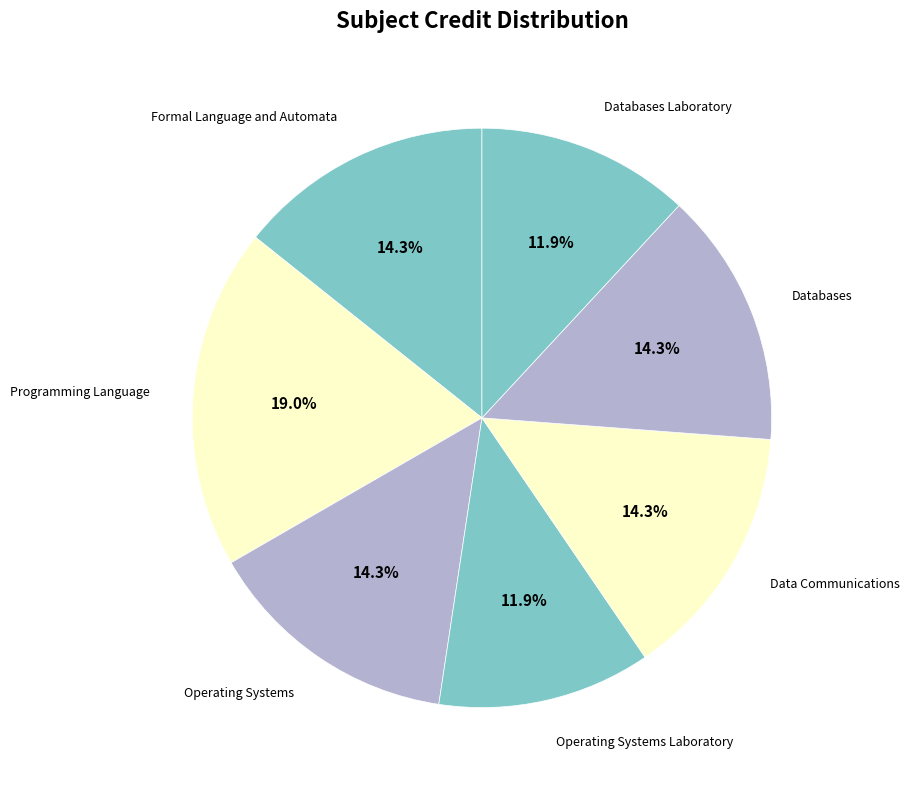

Rank the categories by value from lowest to highest.

Operating Systems Laboratory, Databases Laboratory, Formal Language and Automata, Operating Systems, Data Communications, Databases, Programming Language